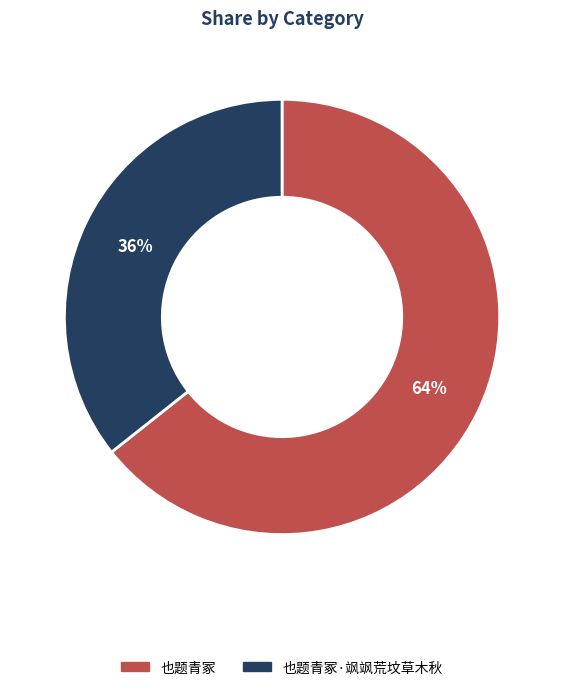

Does any single category account for the majority?

Yes